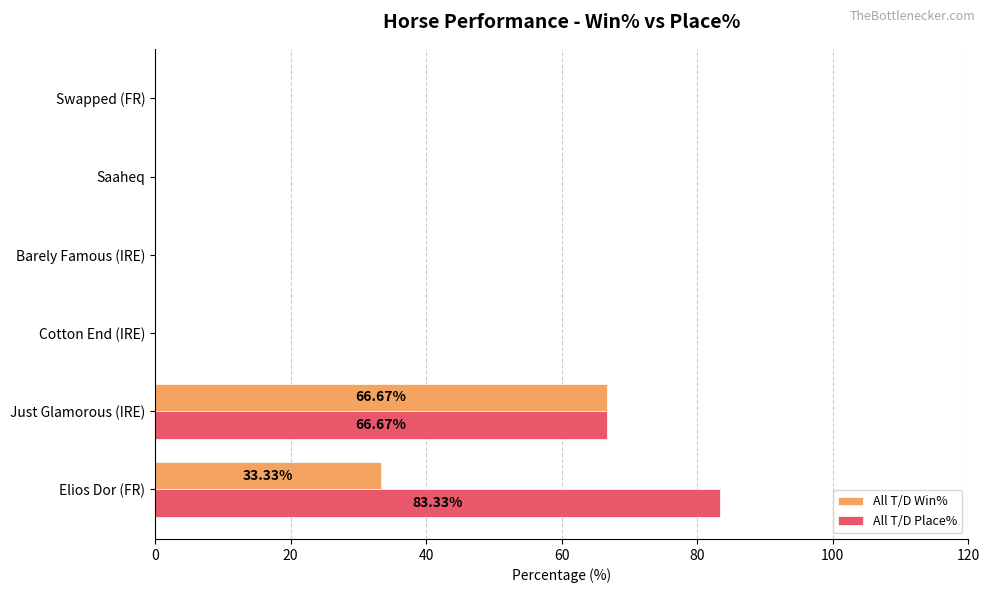

Which series has the largest total across all categories?

All T/D Place%